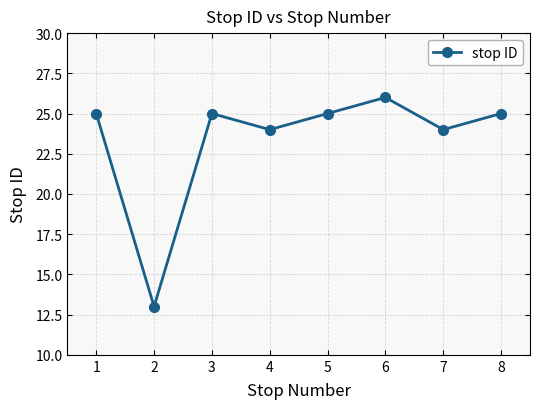

How many data points does each series have?

8